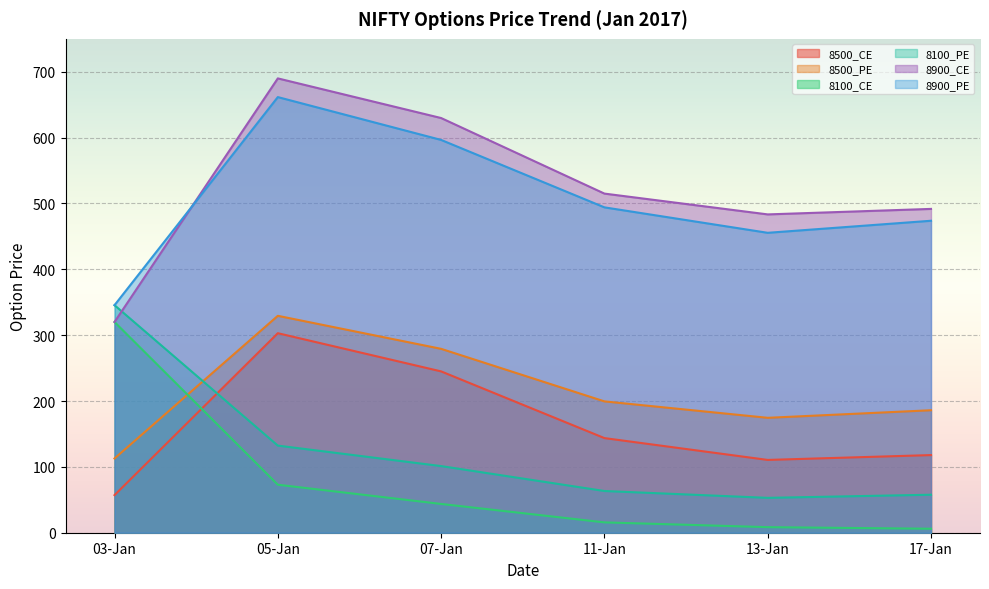

What value does the 8500_CE series have at 03-Jan?

57.1